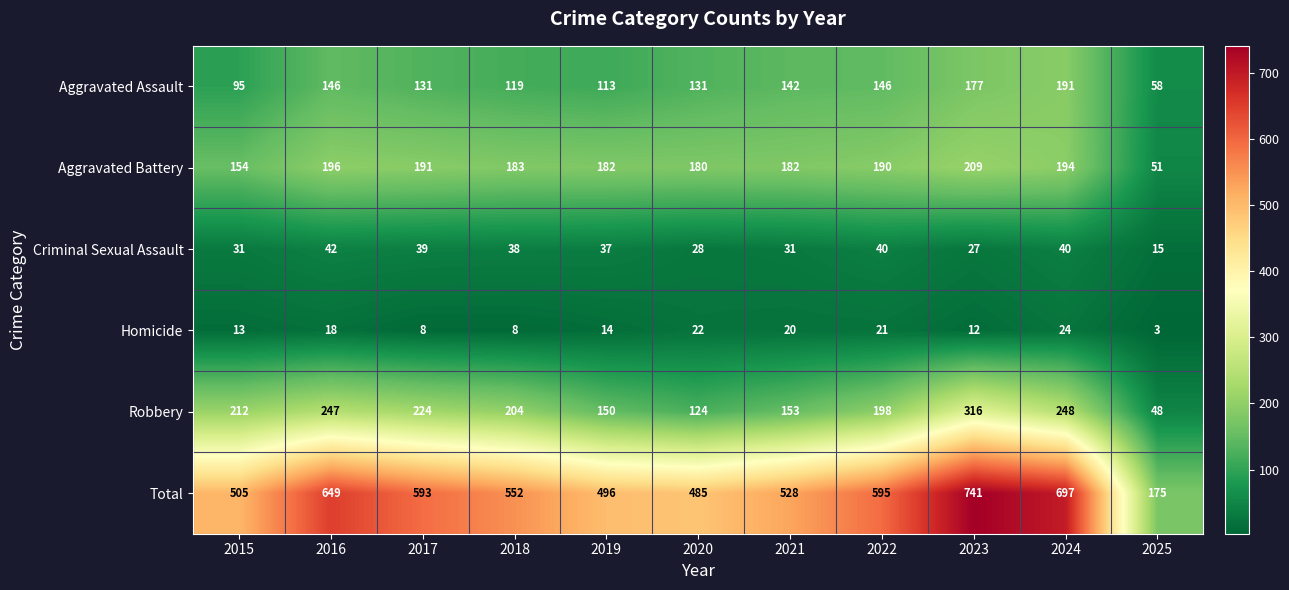

At which category is the sum across all series the highest?

2023